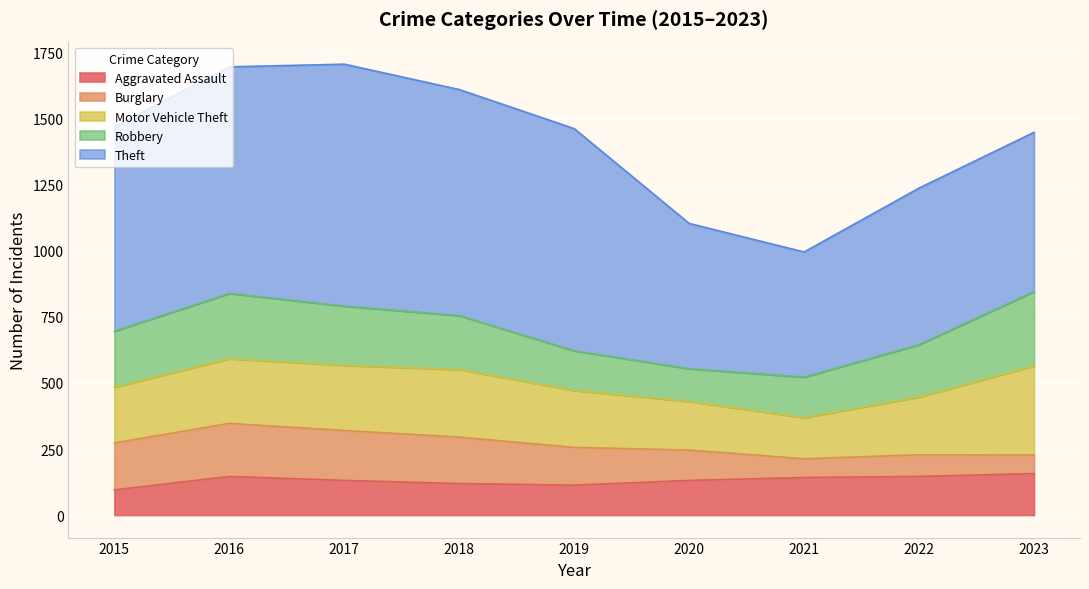

Rank the categories by Aggravated Assault value from highest to lowest.

2023, 2016, 2022, 2021, 2017, 2020, 2018, 2019, 2015